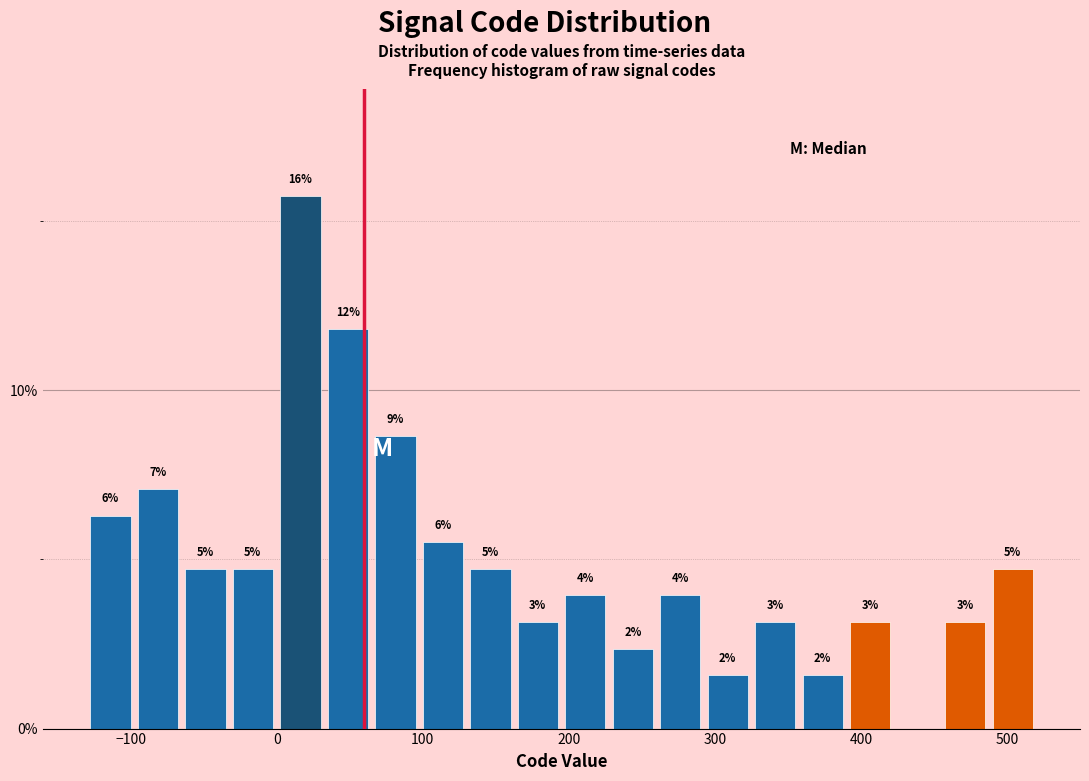

Around what value on the x-axis is the tallest bar? Give the approximate position of its centre, as read against the axis.

20